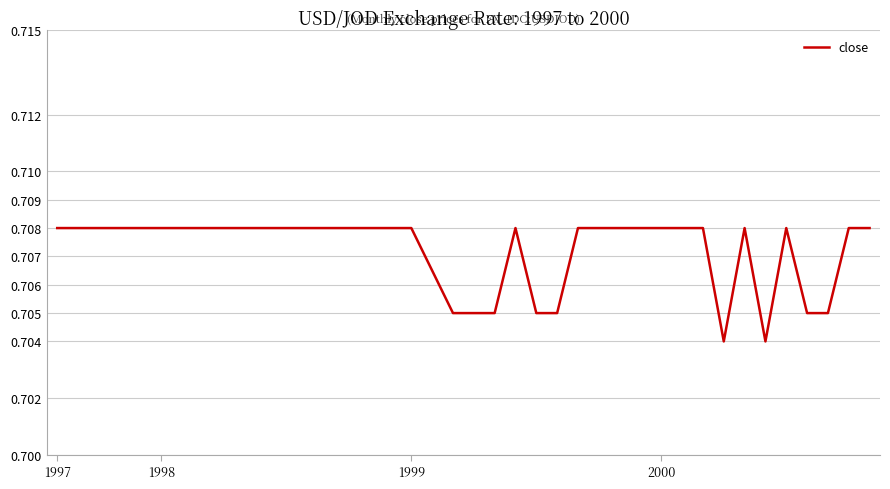

Count the values in the range 0 to 1.

40